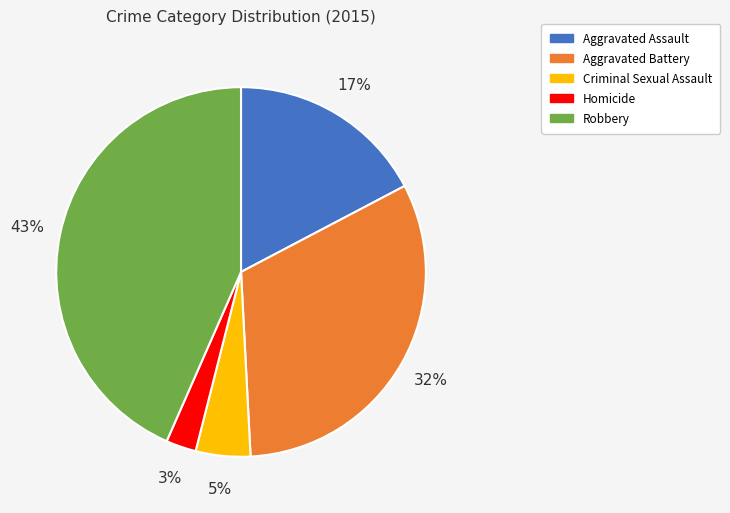

Count the number of slices in the pie.

5